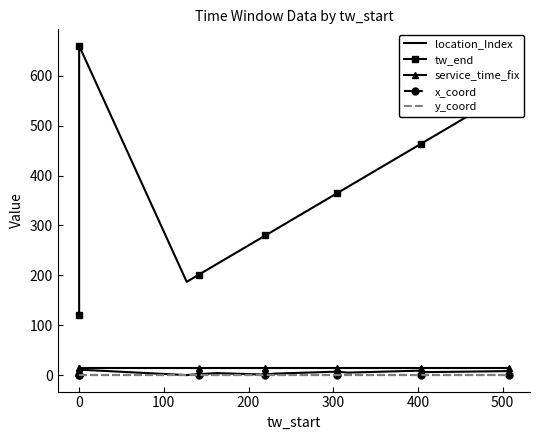

True or false: x_coord and location_Index cross at least once.

False